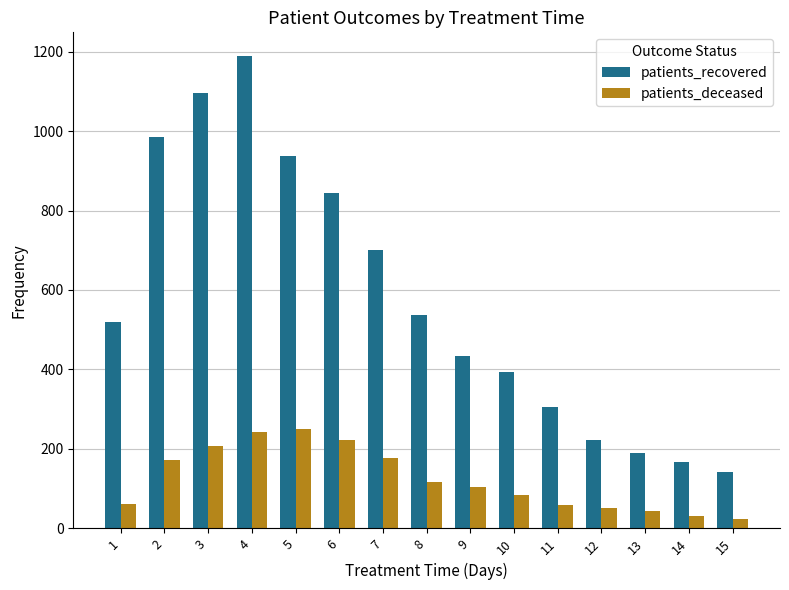

What is the difference between the maximum and second lowest values in the patients_deceased series?

219